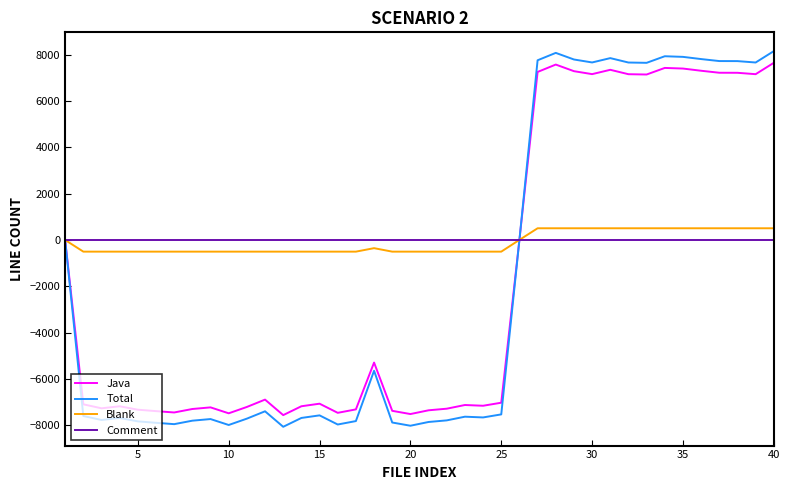

Which series has the widest spread of values?

Total